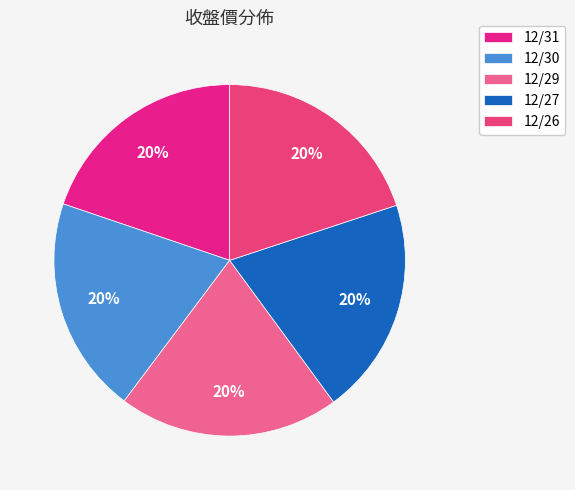

The 12/27 slice represents 14% of the pie. True or false?

False